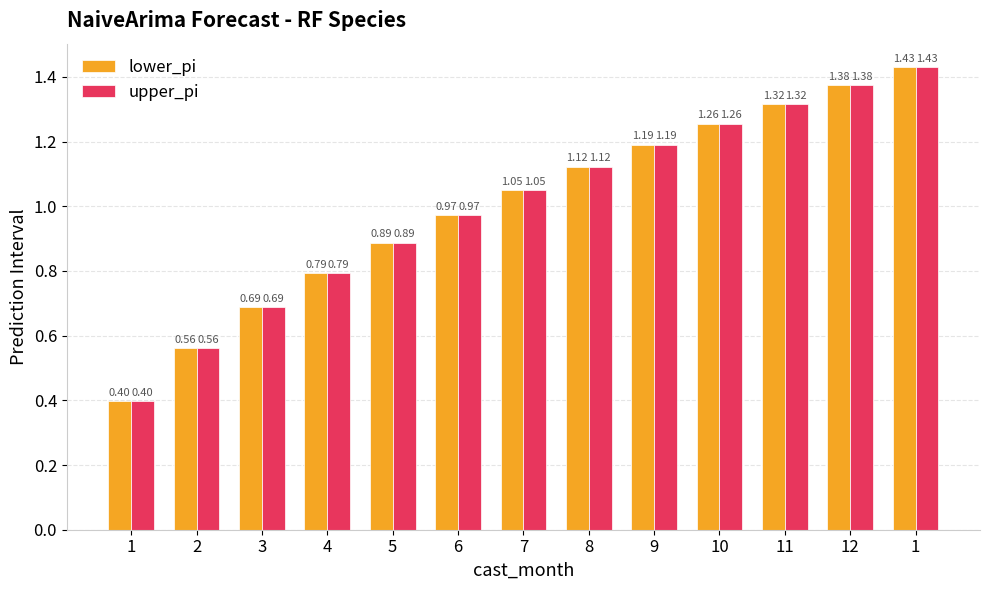

Does the chart contain any negative values?

No